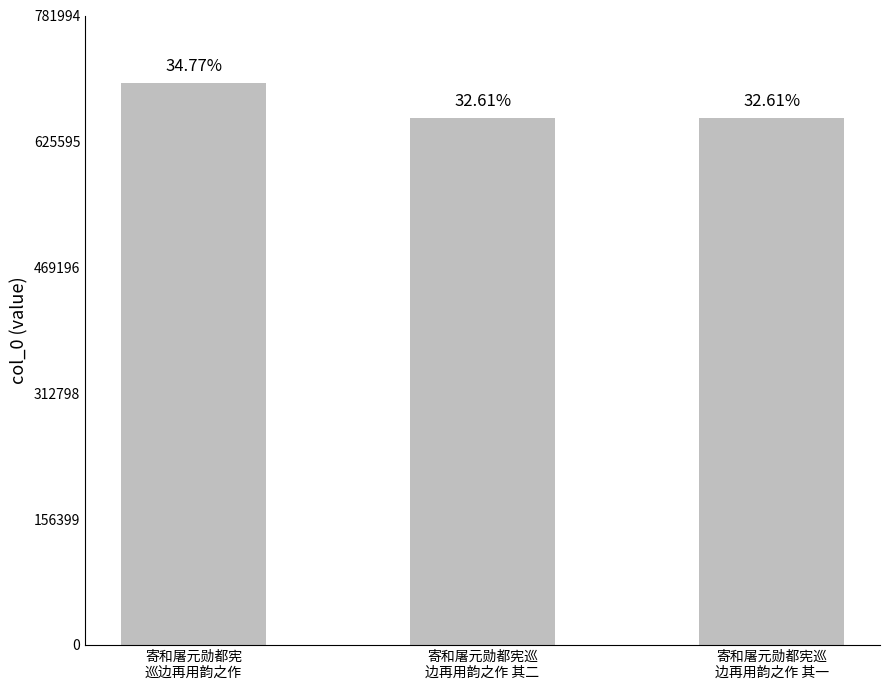

Does the chart contain any negative values?

No